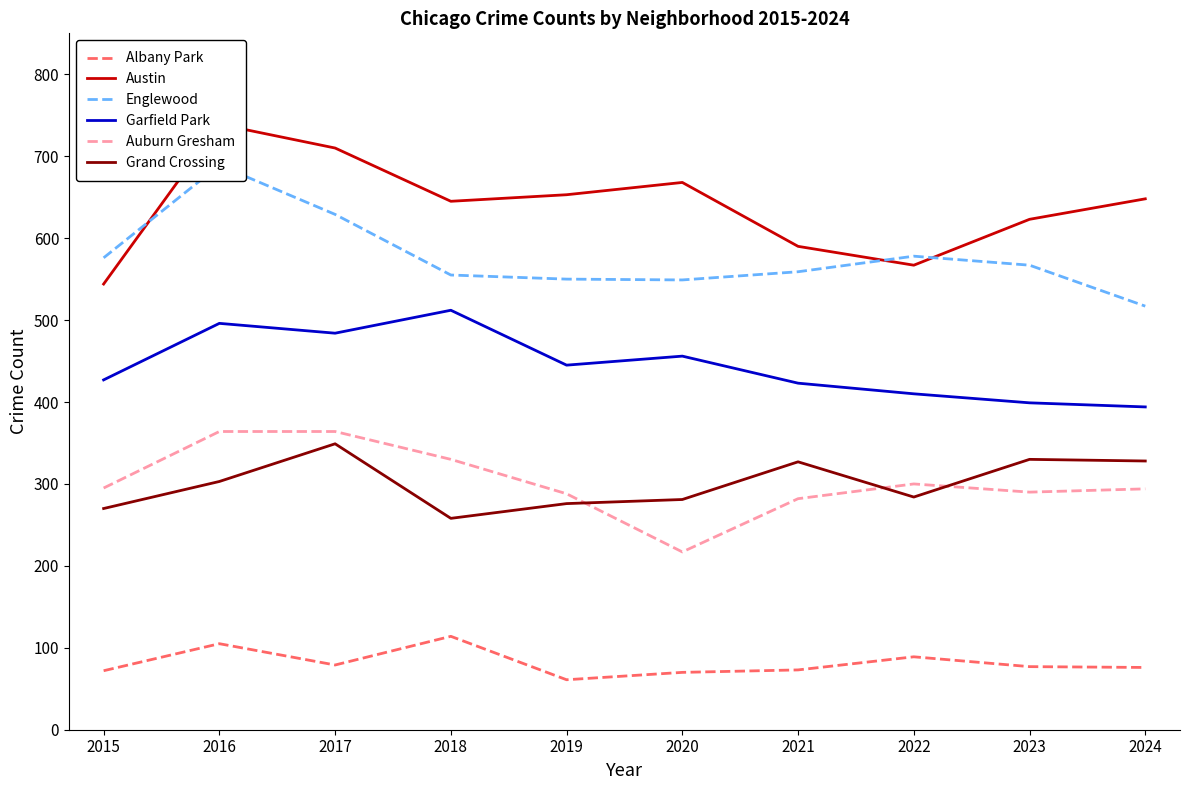

What is the difference between the highest and lowest values at 2019?

592